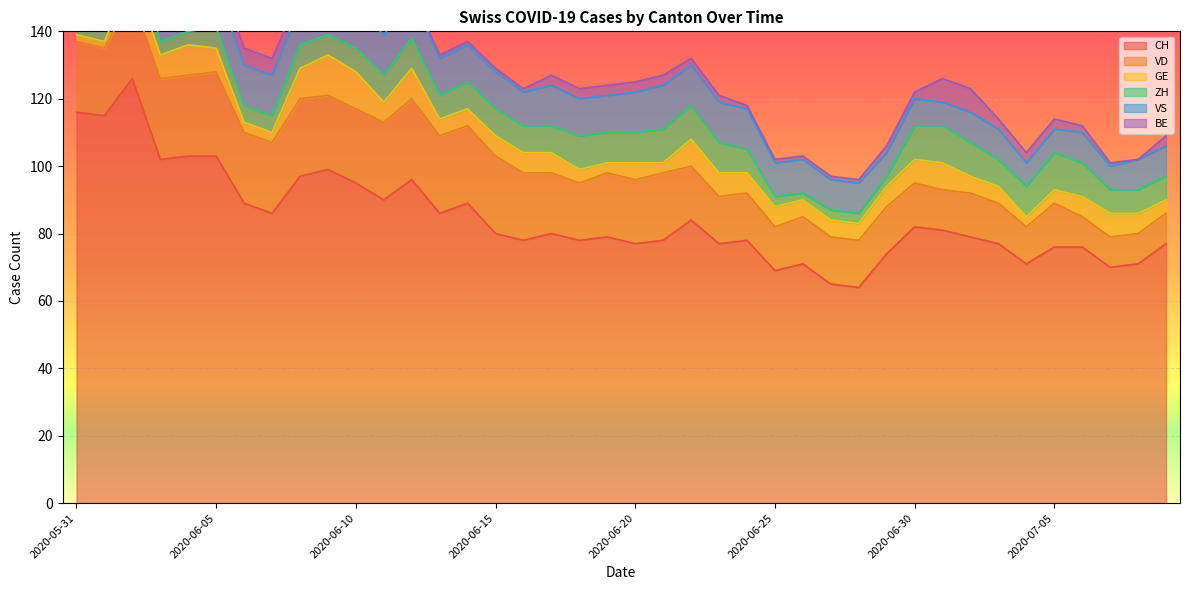

Which series has the largest range (max minus min)?

CH